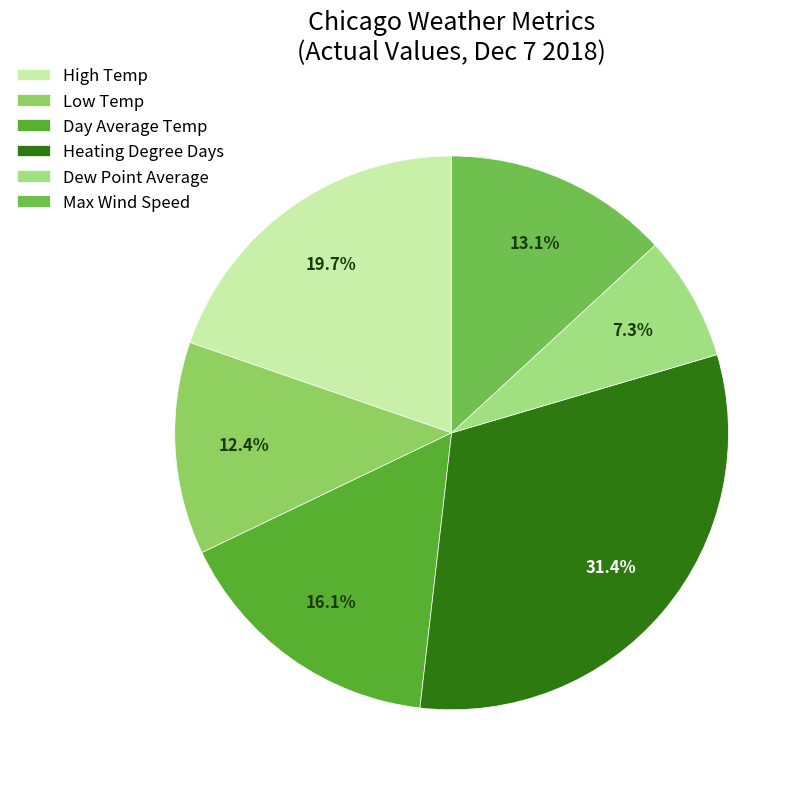

How many segments does this pie chart have?

6